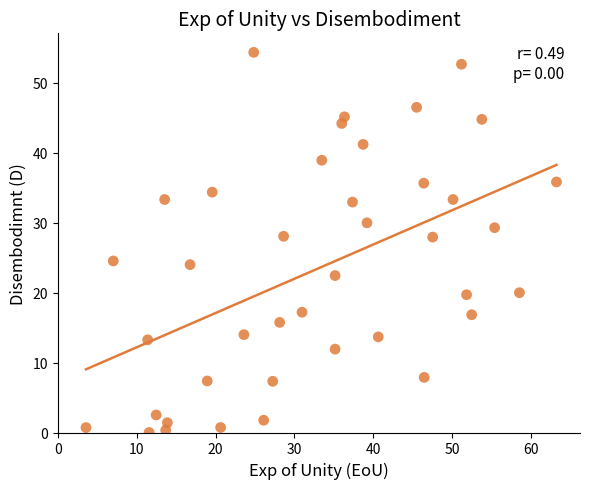

What is the range of Y values (max minus min)?

54.4